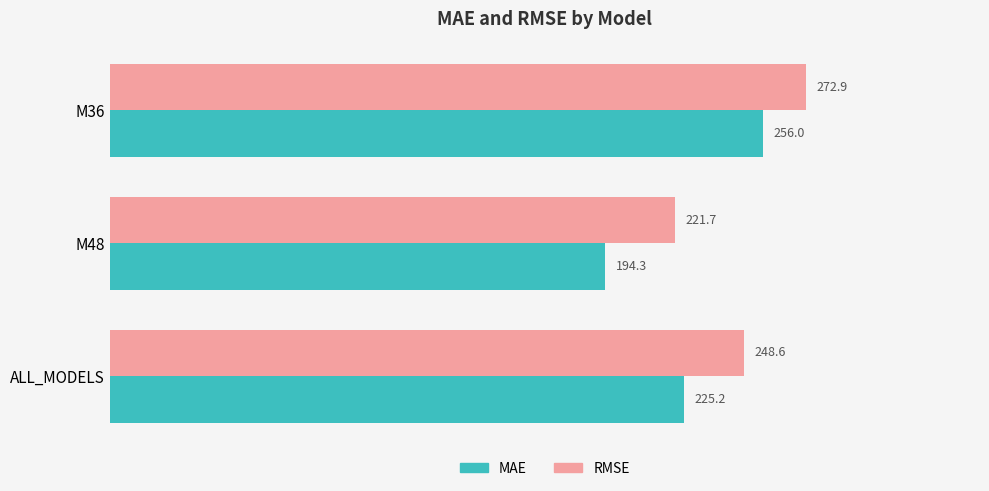

What is the greatest value displayed?

272.9